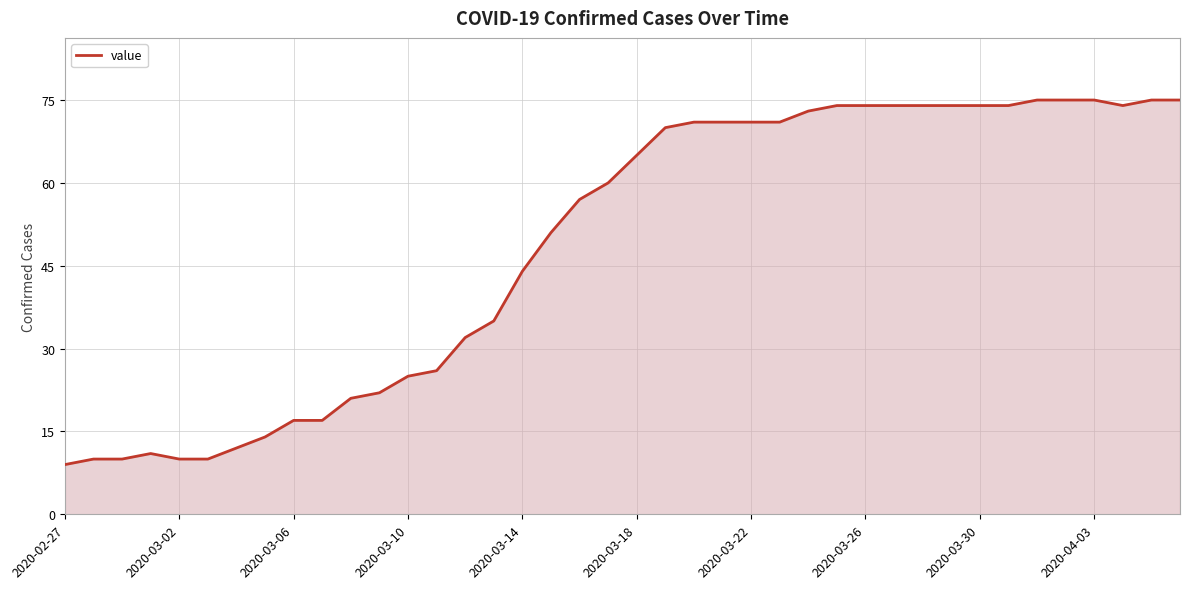

How many values are below 65?

20